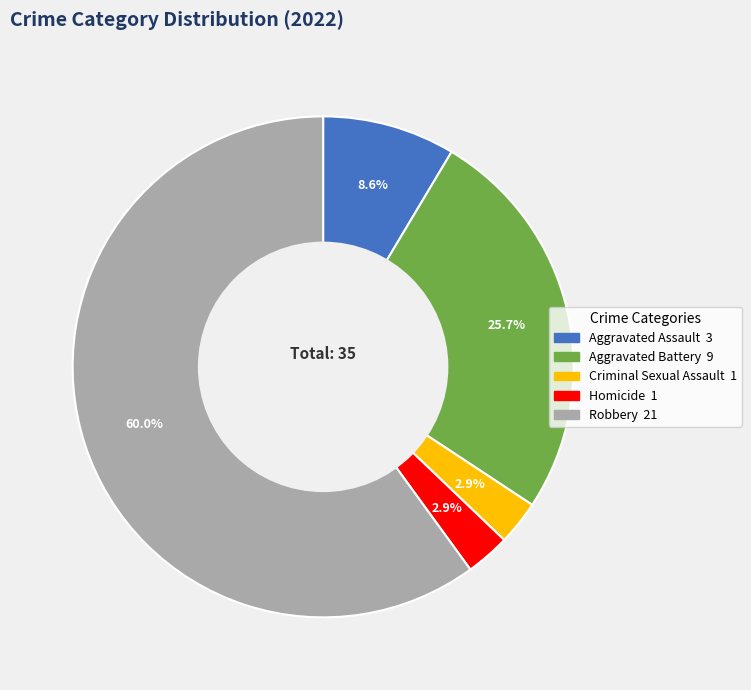

Between Homicide and Aggravated Assault, which is larger?

Aggravated Assault